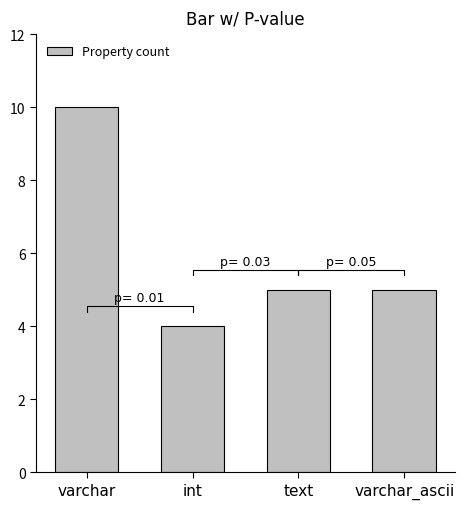

Reading left to right, transcribe all the data shown in this chart.

10	4	5	5